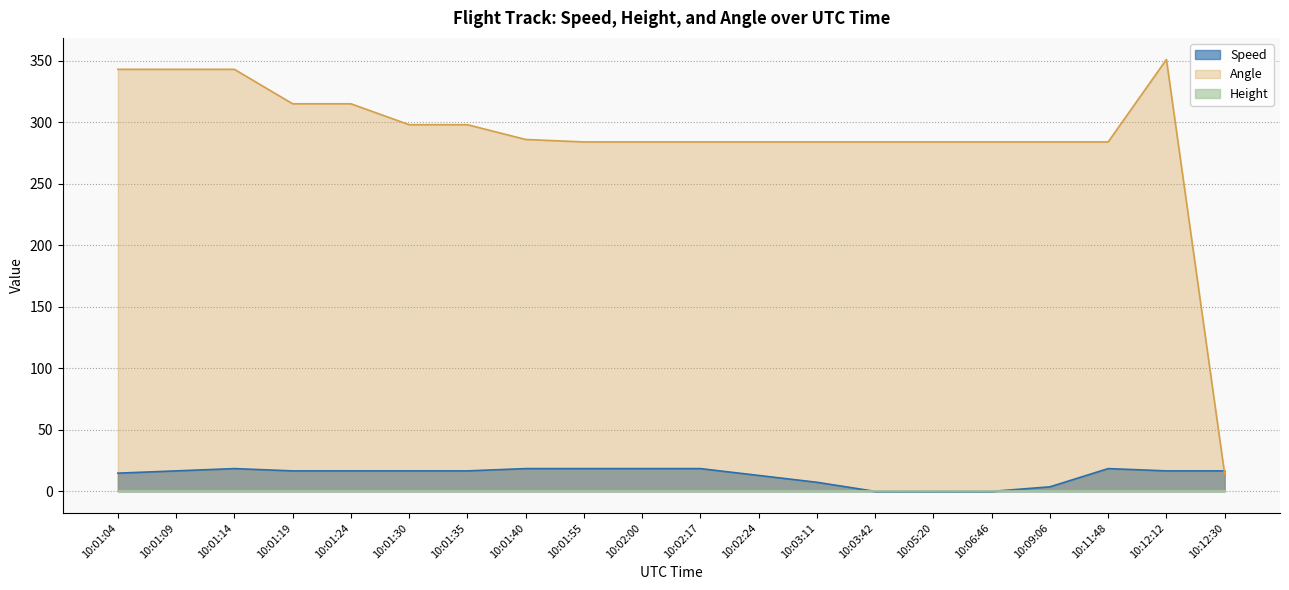

What is the total value across all series at 10:05:20?

284.0